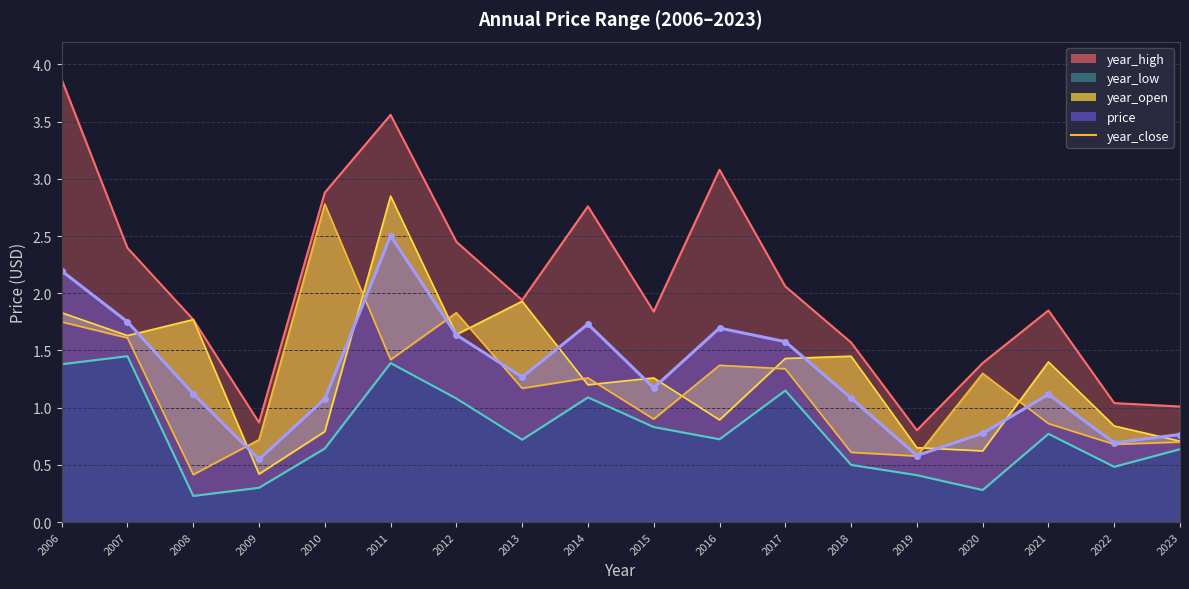

In year_close, how many points are higher than both neighbors (excluding endpoints)?

5